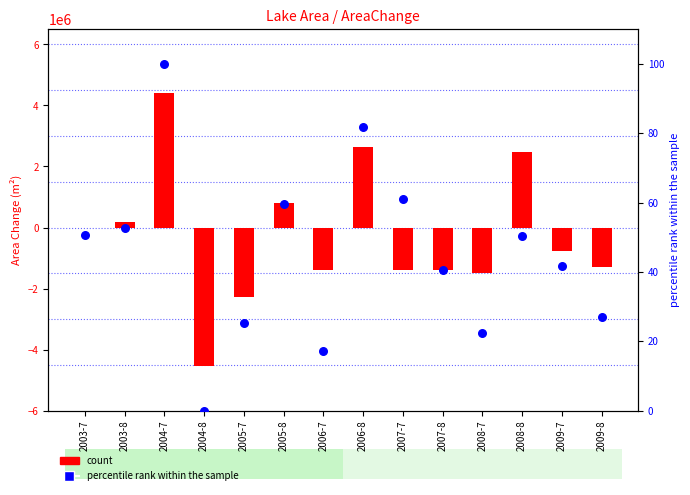

Which series has the largest total across all categories?

percentile rank within the sample